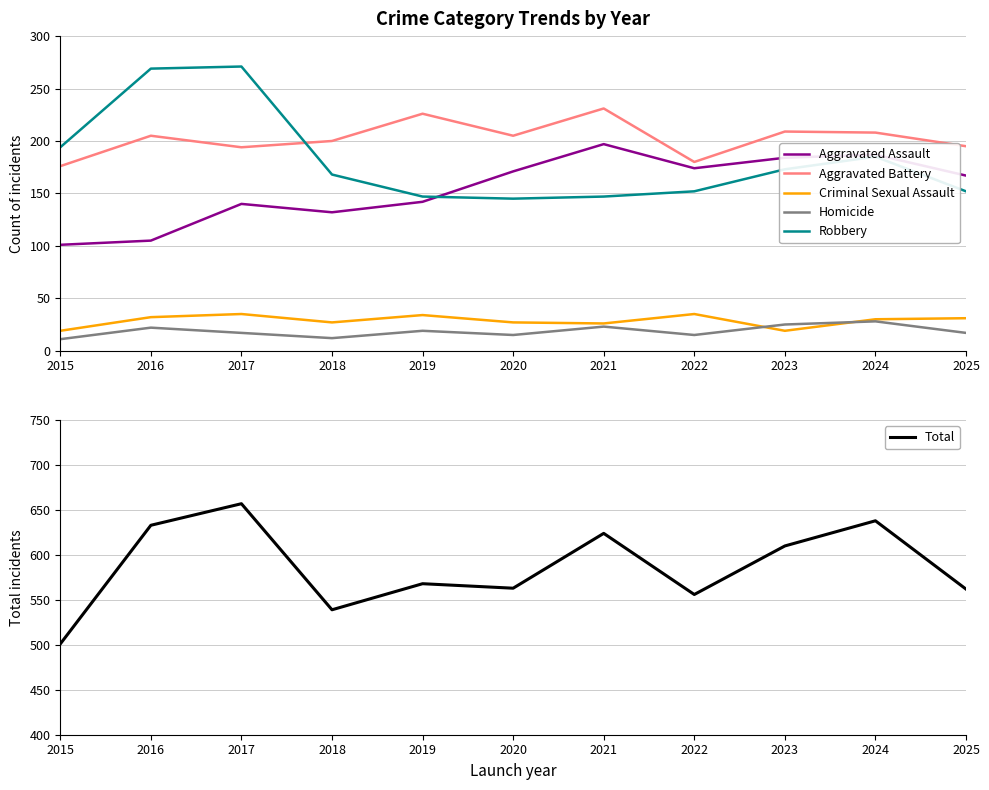

True or false: Aggravated Assault and Criminal Sexual Assault intersect in this chart.

False